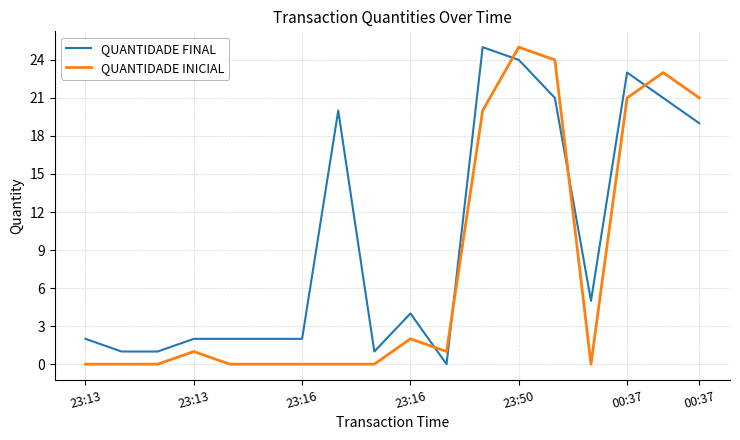

How many categories are shown in the chart?

18